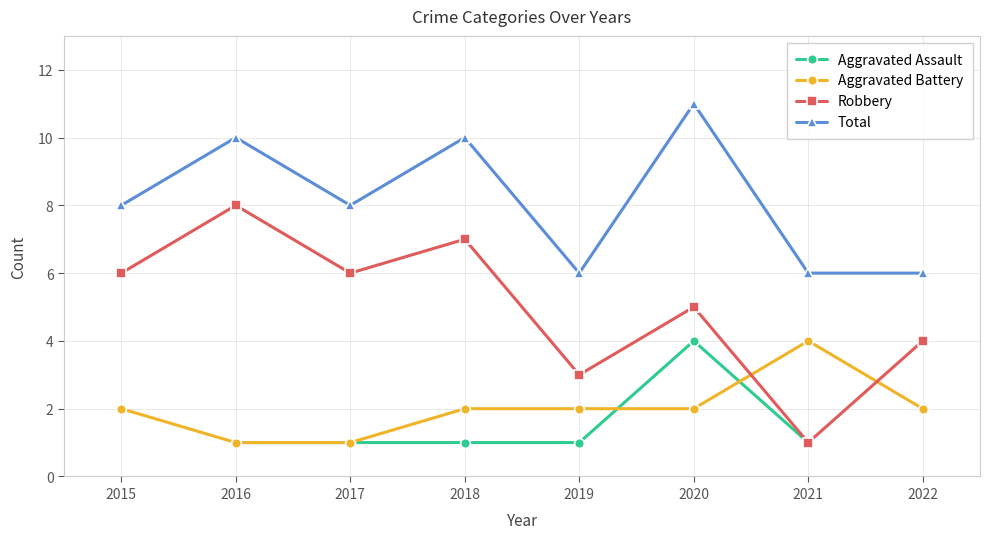

What is the value of the Robbery point at the 1st from the left?

6